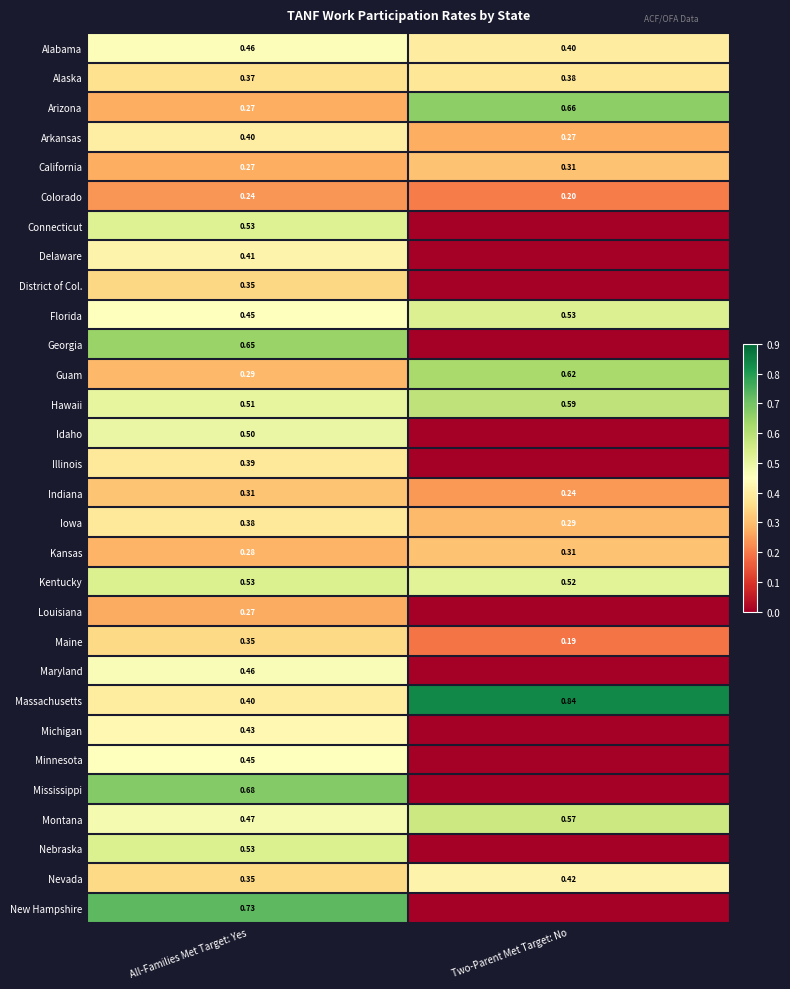

Is the value of Colorado at All-Families Met Target: Yes greater than the value of Hawaii at Two-Parent Met Target: No?

No